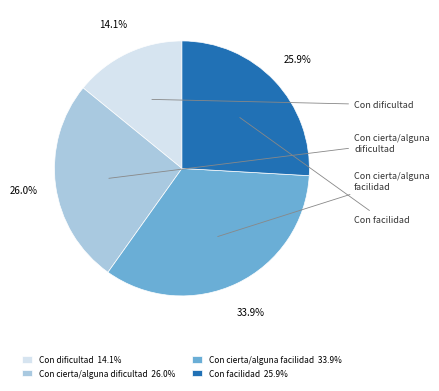

True or false: Con facilidad accounts for 33% of the total.

False